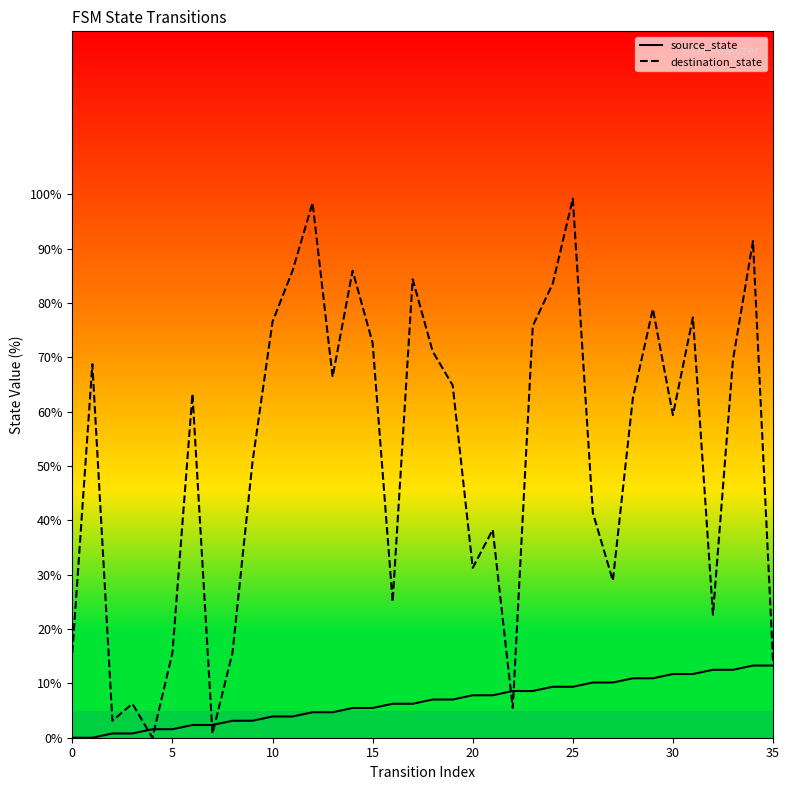

What are all the series names shown in the legend?

source_state, destination_state